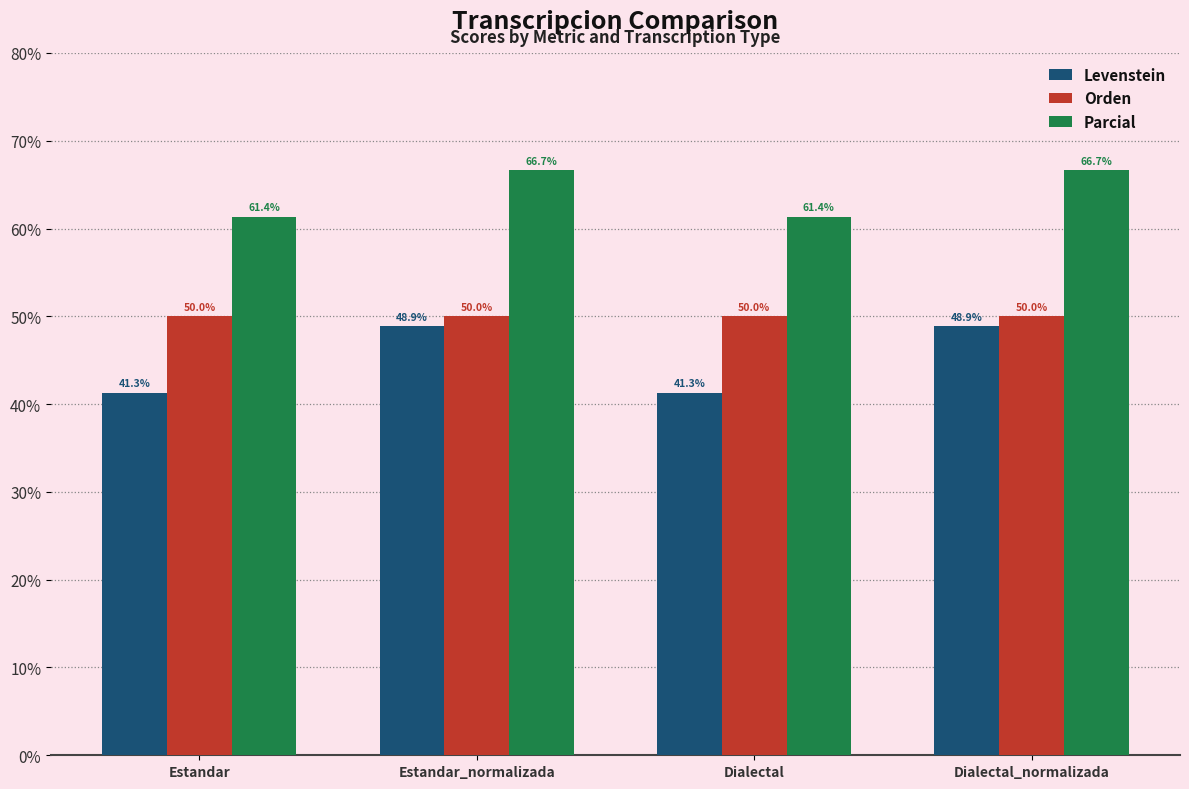

The value of Orden at Dialectal is 50.0. True or false?

True